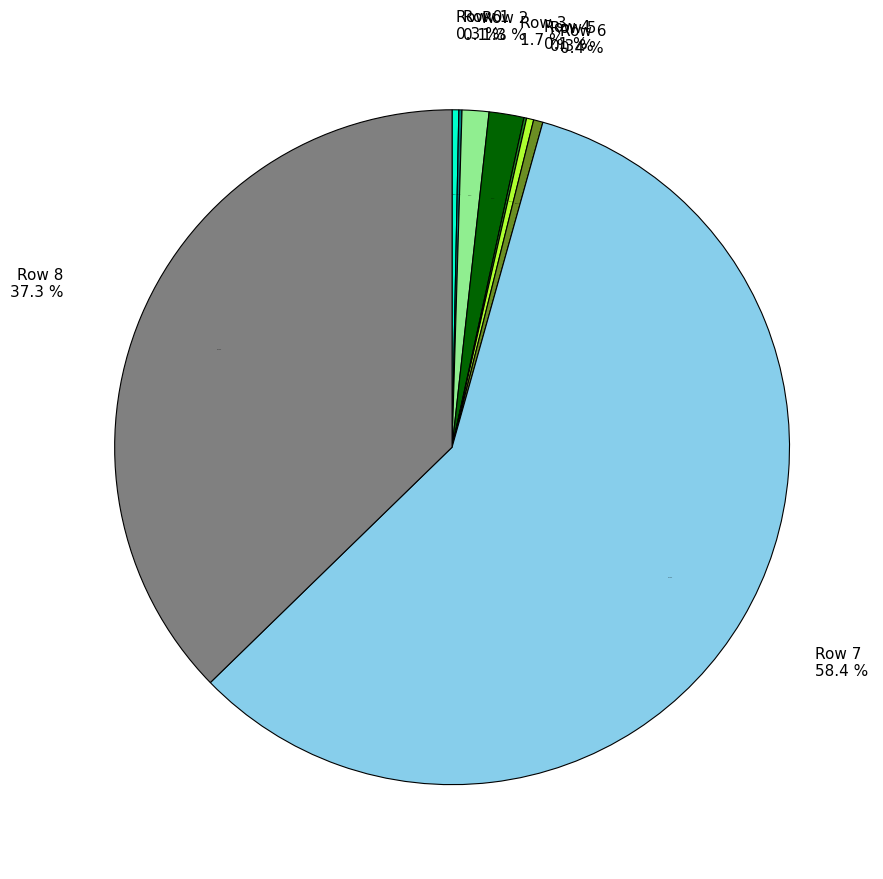

To the nearest percent, what is the difference between the largest and smallest slice percentages?

58%